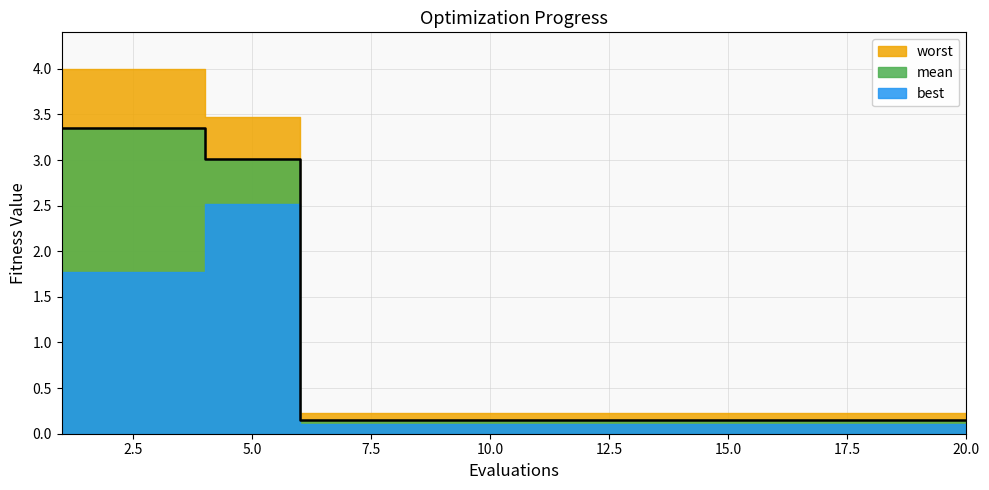

True or false: best has more than 0 points higher than both neighbors.

False